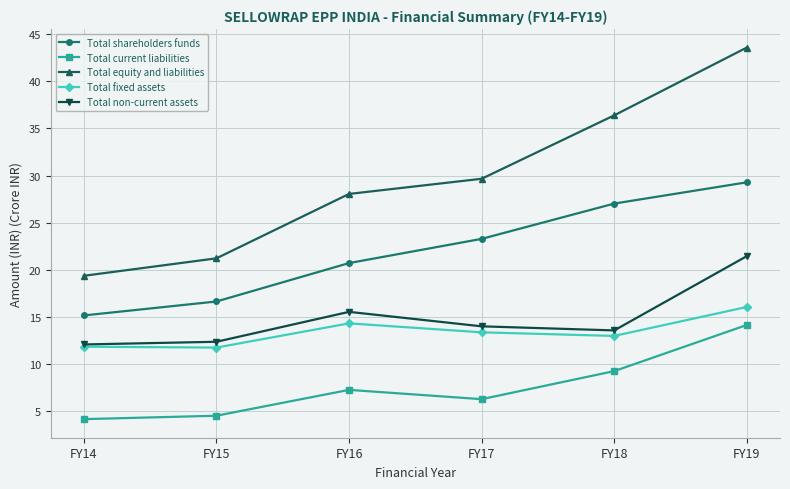

How many data points does each series have?

6